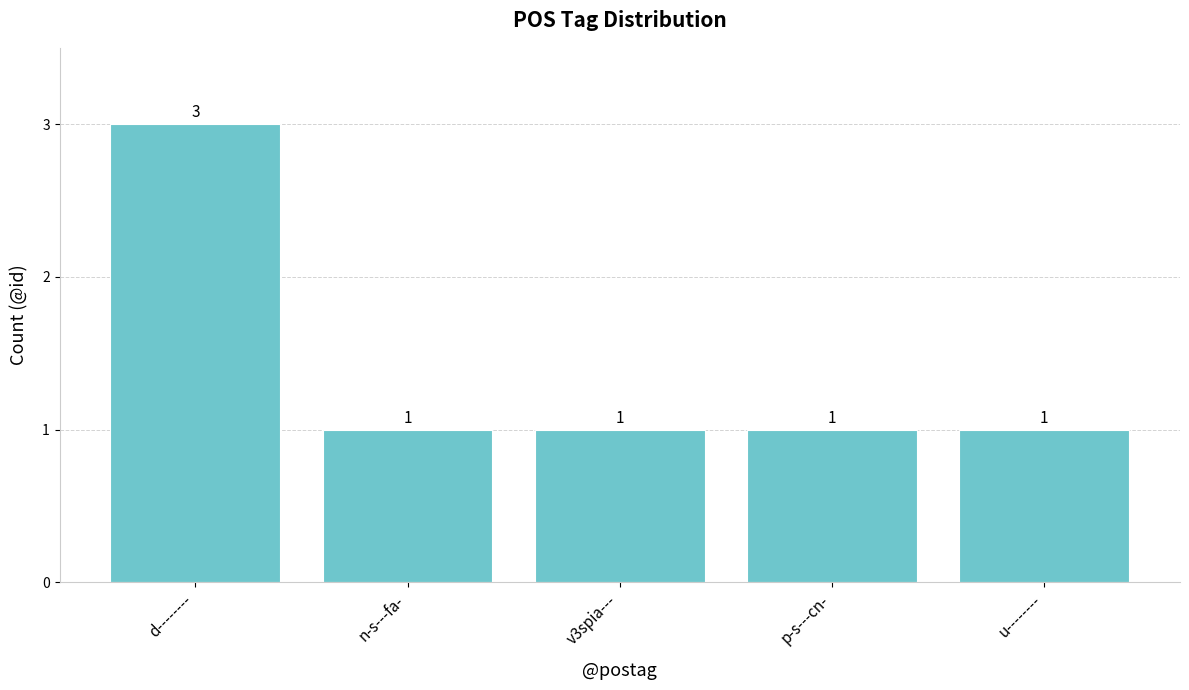

What is the change in value from d-------- to u--------?

-2